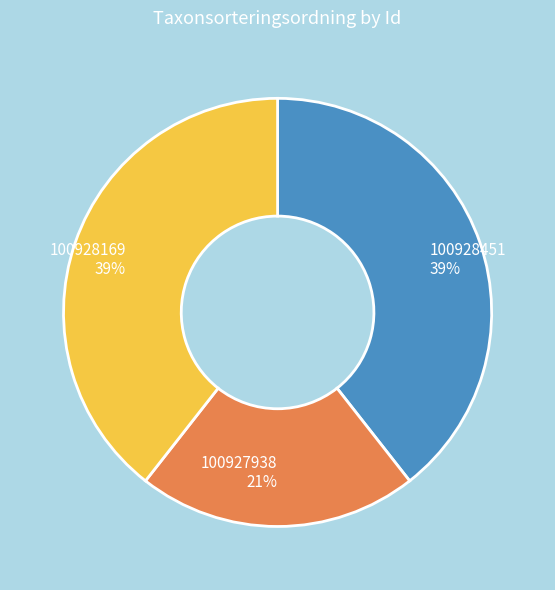

To the nearest percent, what is the difference between the largest and smallest slice percentages?

18%